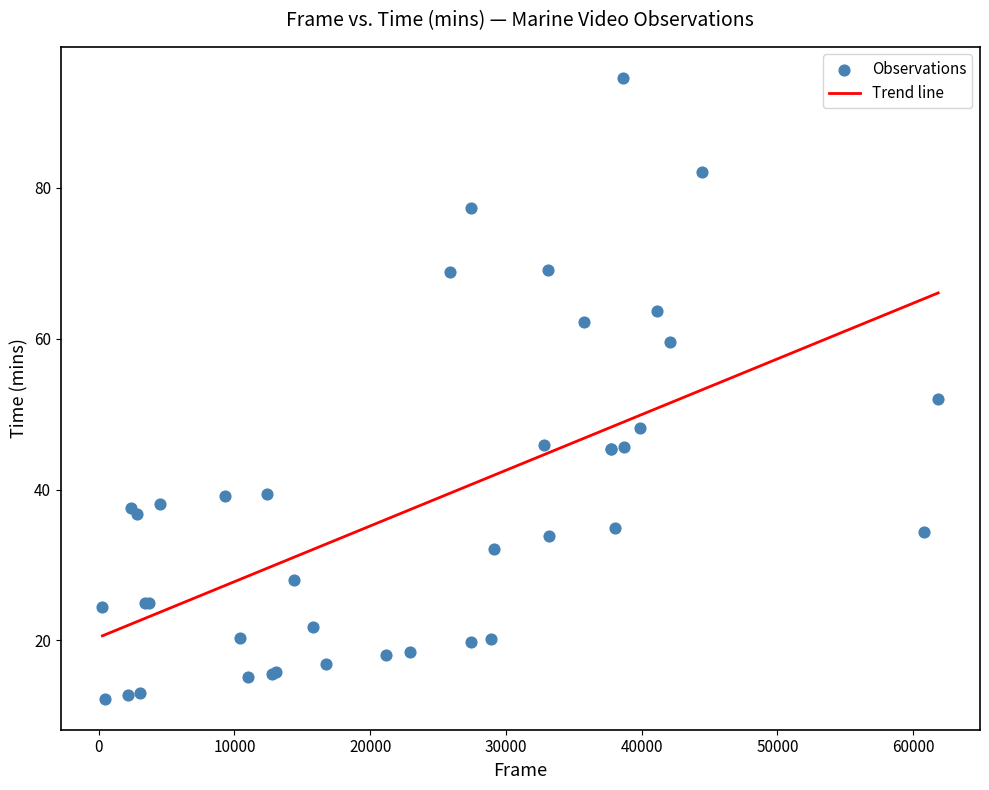

What Y value in the scatter plot is closest to 53?

52.0